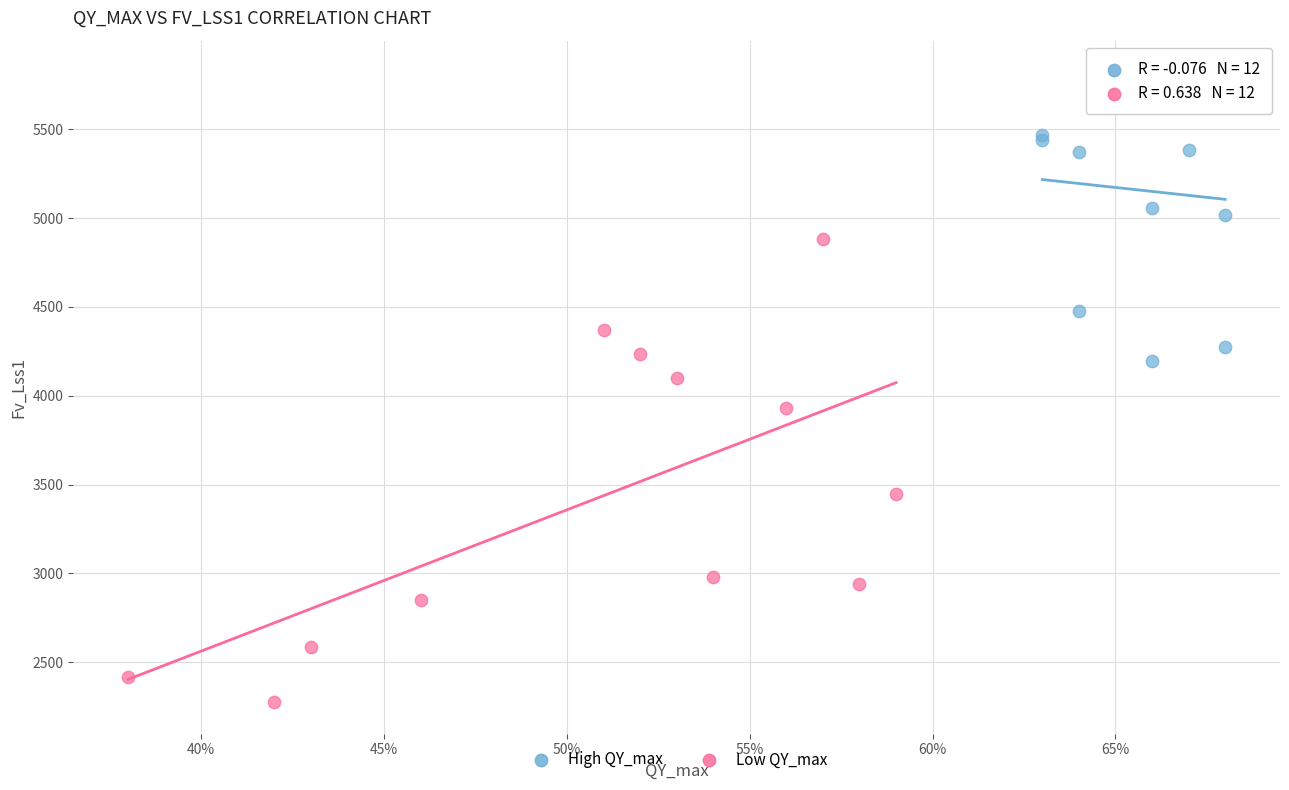

Which series has the largest Y range (max minus min)?

Low QY_max